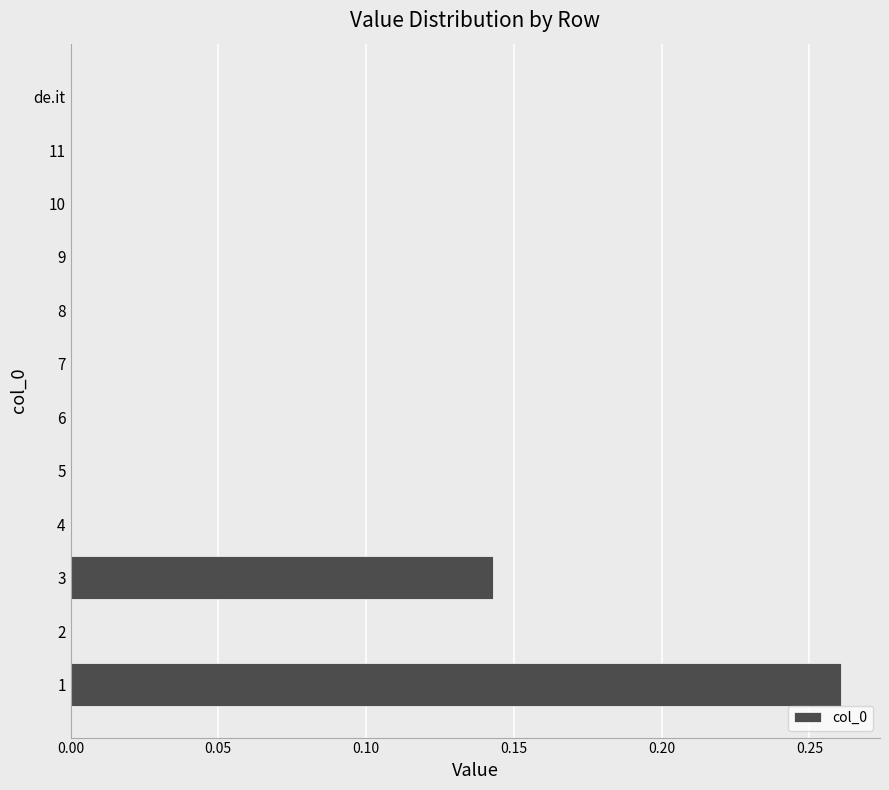

What is the sum of all values?

0.4